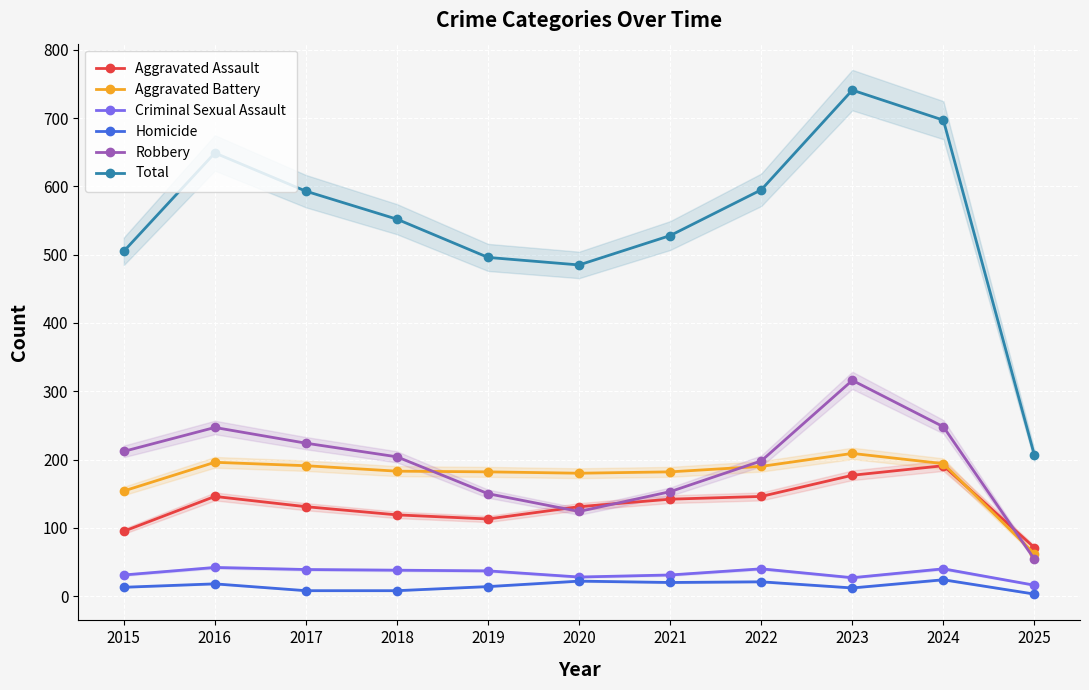

How many values in the Aggravated Battery series exceed 183?

5